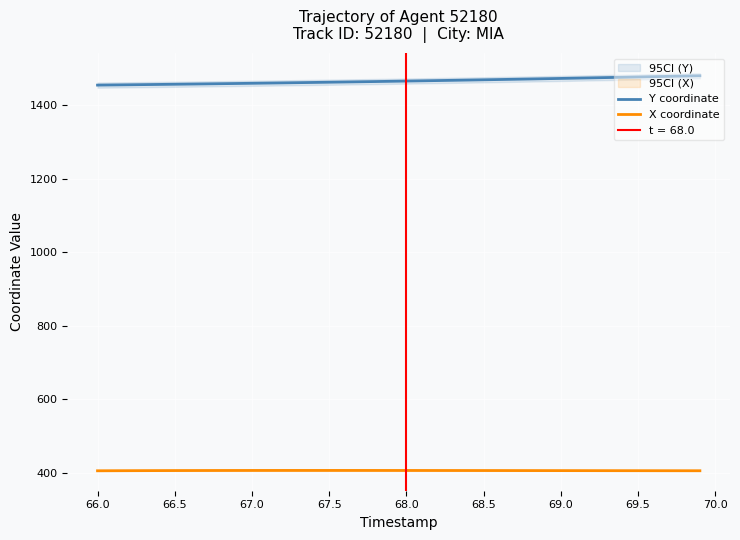

What is the highest value of the Y coordinate series?

1481.0